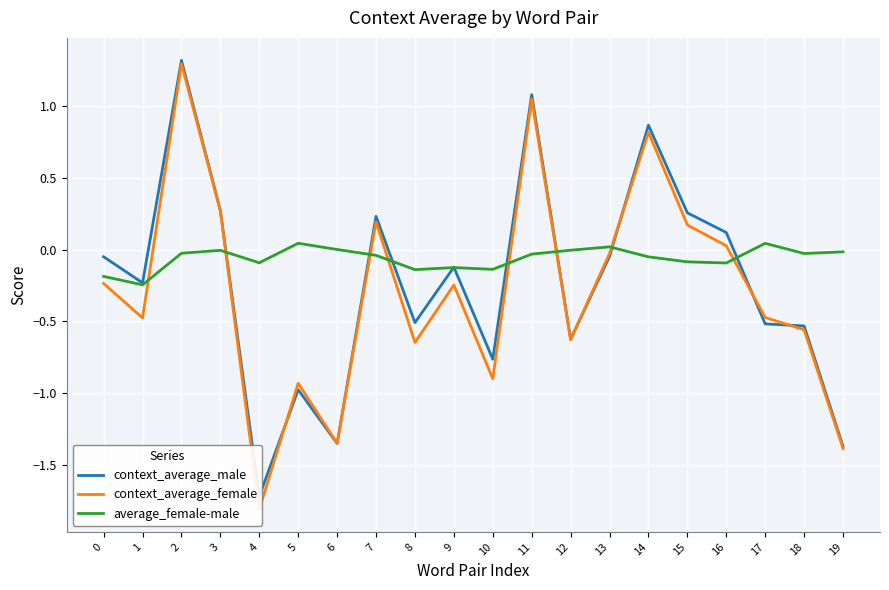

What is the average value of the context_average_male series?

-0.2